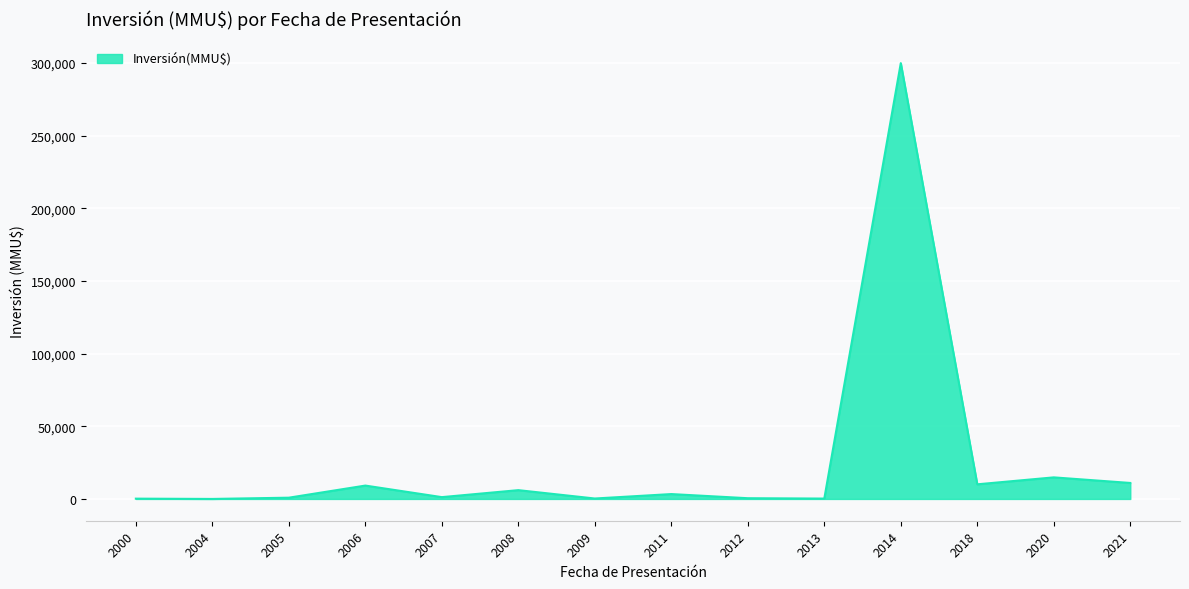

Approximately how many times larger is the value at 2018 compared to 2006?

1.1